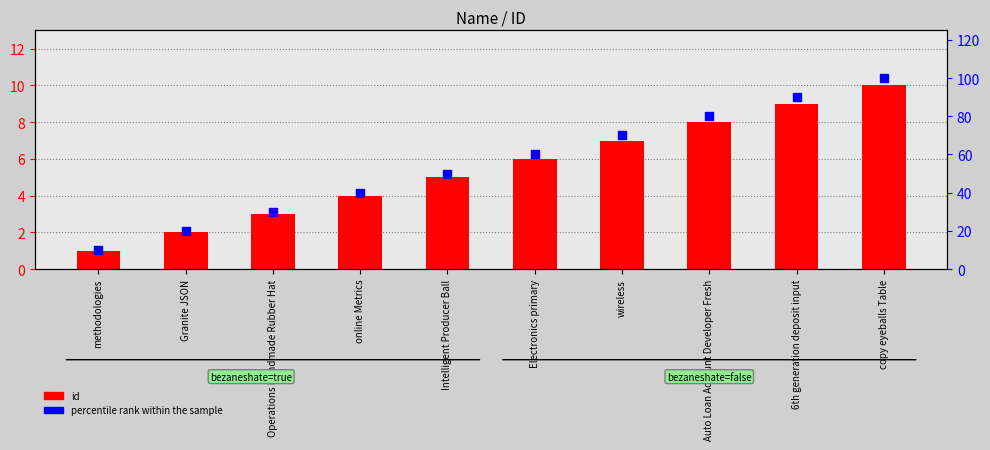

What are all the series names shown in the legend?

id, percentile rank within the sample